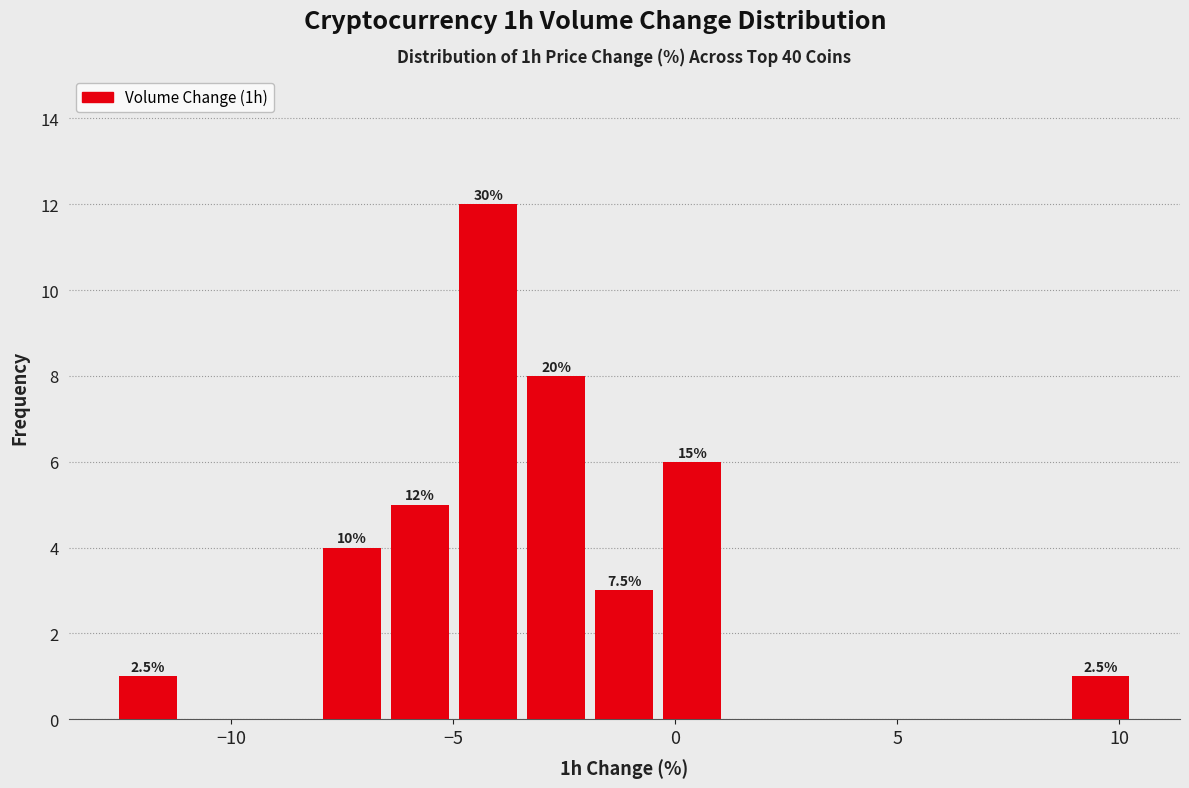

Around what value on the x-axis is the tallest bar? Give the approximate position of its centre, as read against the axis.

-4.0